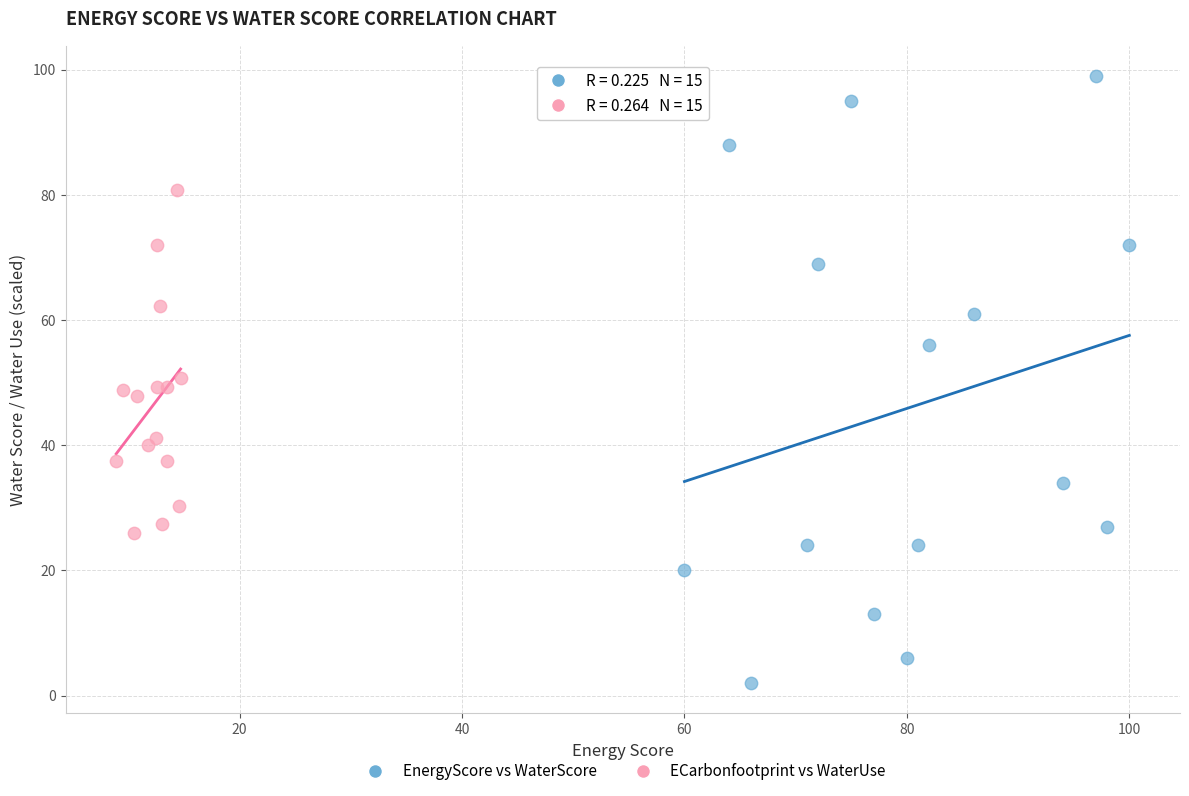

Which series reaches the maximum Y coordinate?

EnergyScore vs WaterScore